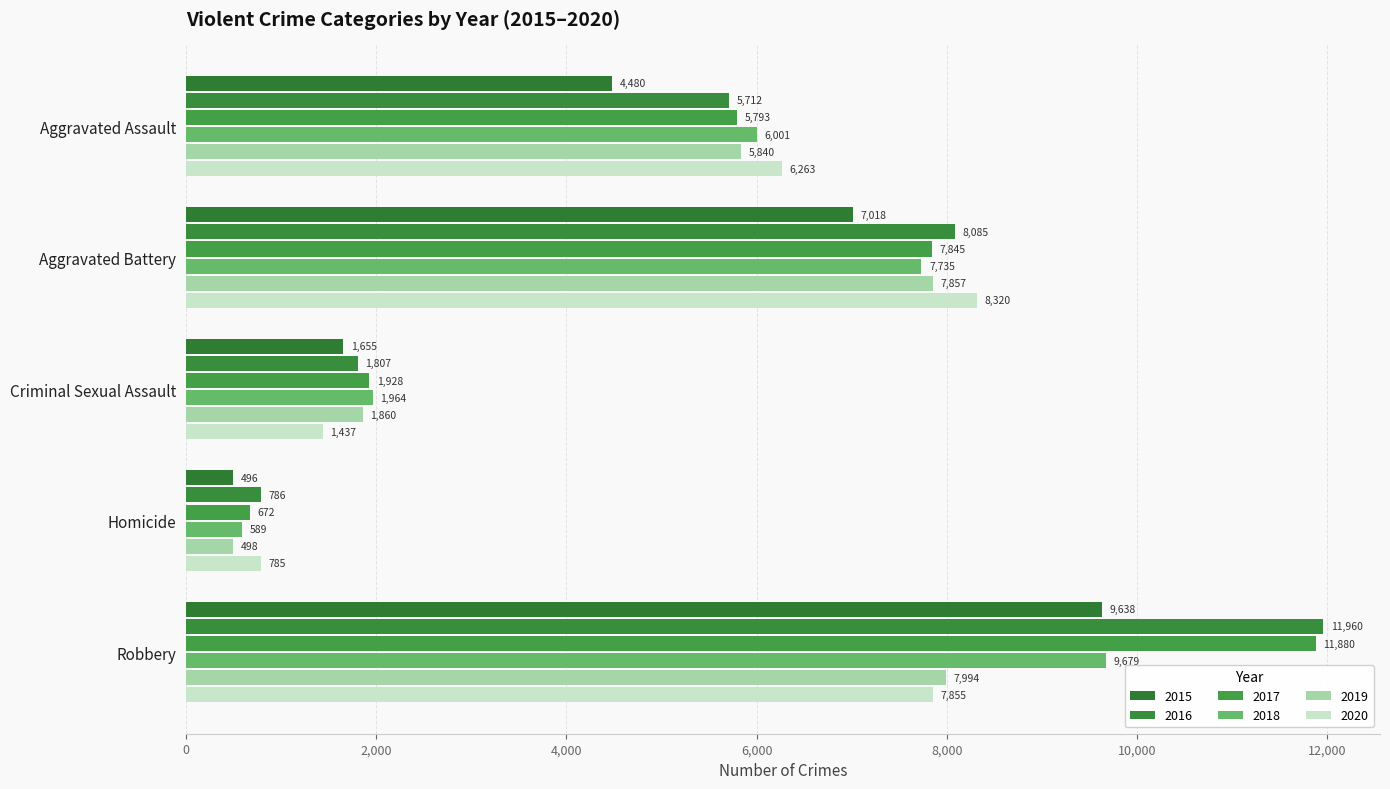

What is the value of the 2016 bar at the 1st from the left?

5712